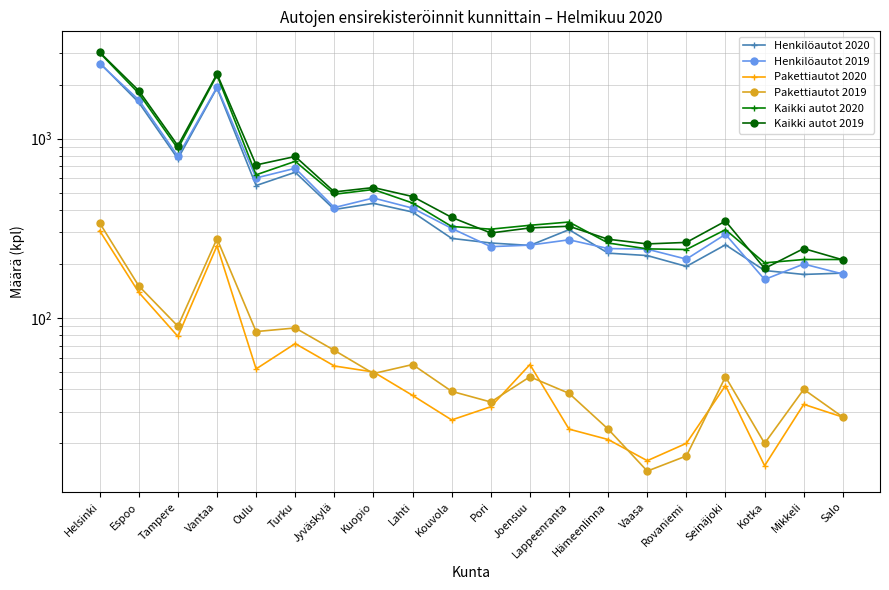

Between Turku and Kotka, which series saw the biggest shift?

Kaikki autot 2019